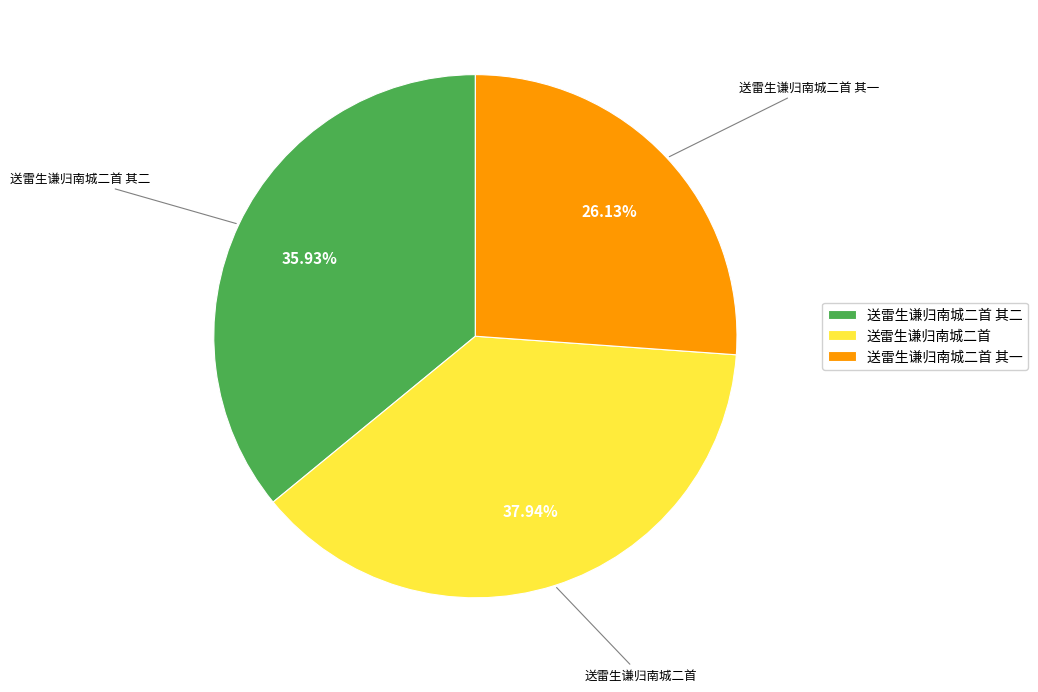

What is the ratio of the value at 送雷生谦归南城二首 其一 to the value at 送雷生谦归南城二首?

0.7